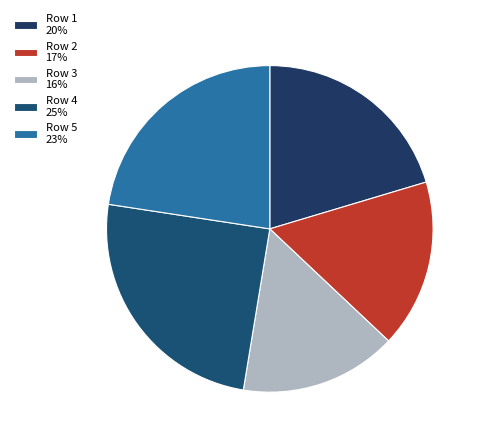

To the nearest percent, what is the average slice percentage?

20%